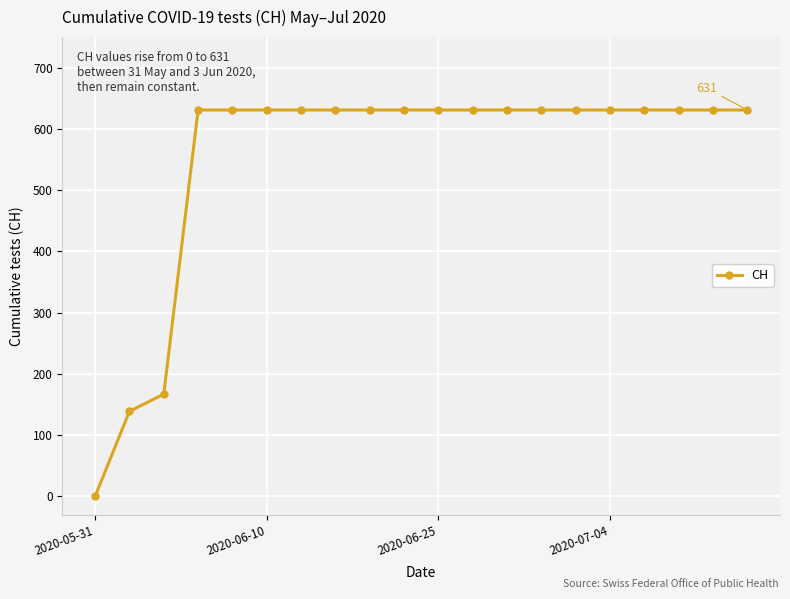

How many data points are less than 631?

3